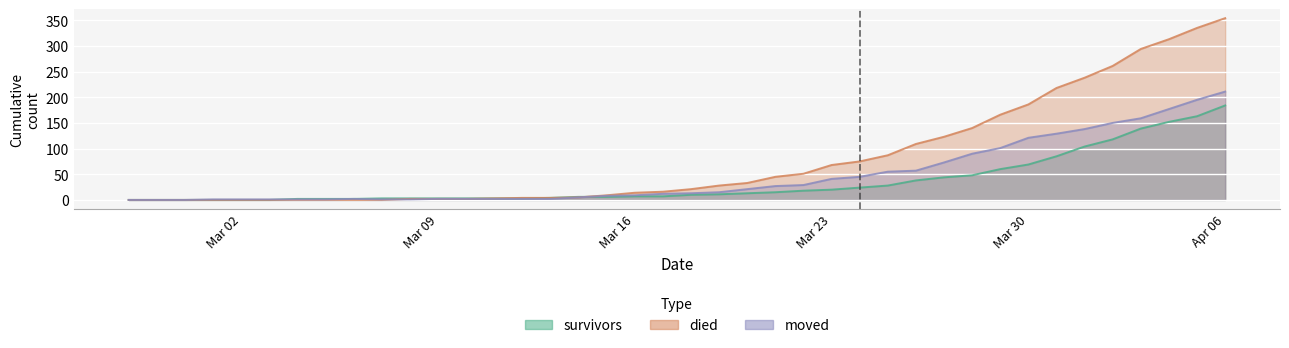

Is it true that moved equals 115 at 2020-02-28?

False